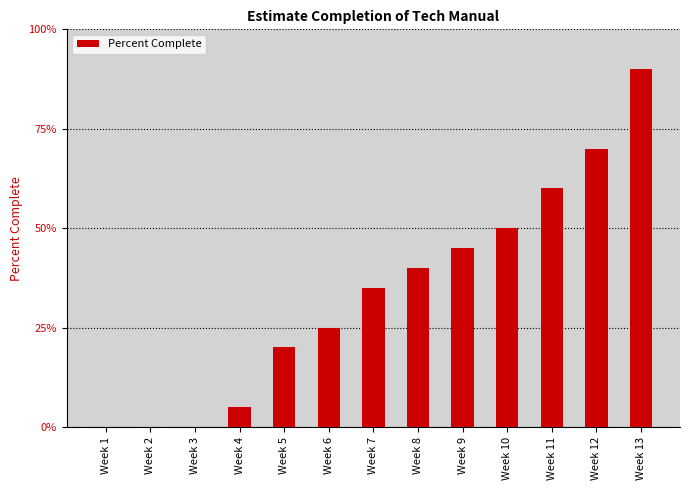

Are the bars horizontal?

No